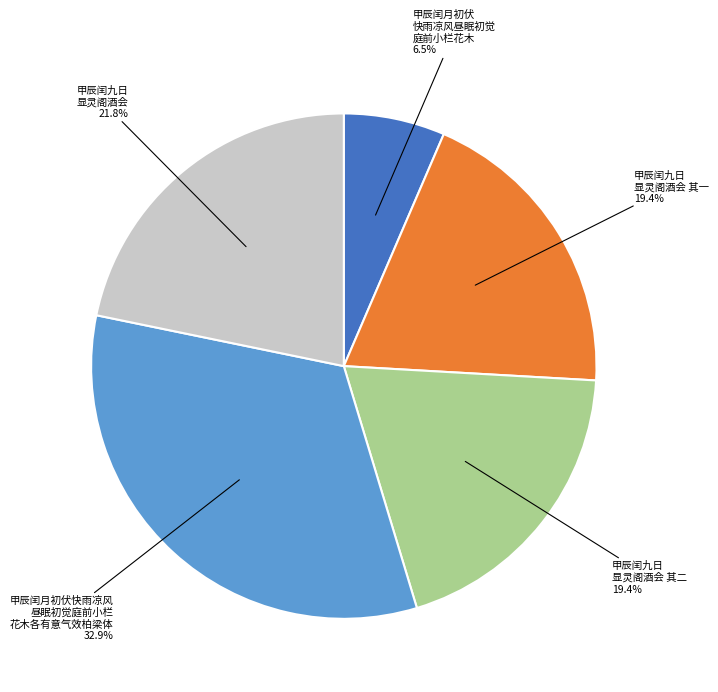

Does any single category account for the majority?

No